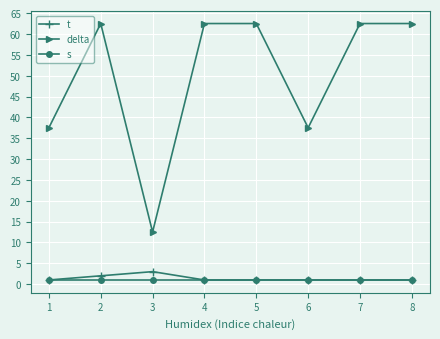

Reading left to right, extract all data points from this chart.

t: 1=1.0	2=2.0	3=3.0	4=1.0	5=1.0	6=1.0	7=1.0	8=1.0
delta: 1=37.5	2=62.5	3=12.5	4=62.5	5=62.5	6=37.5	7=62.5	8=62.5
s: 1=1.0	2=1.0	3=1.0	4=1.0	5=1.0	6=1.0	7=1.0	8=1.0